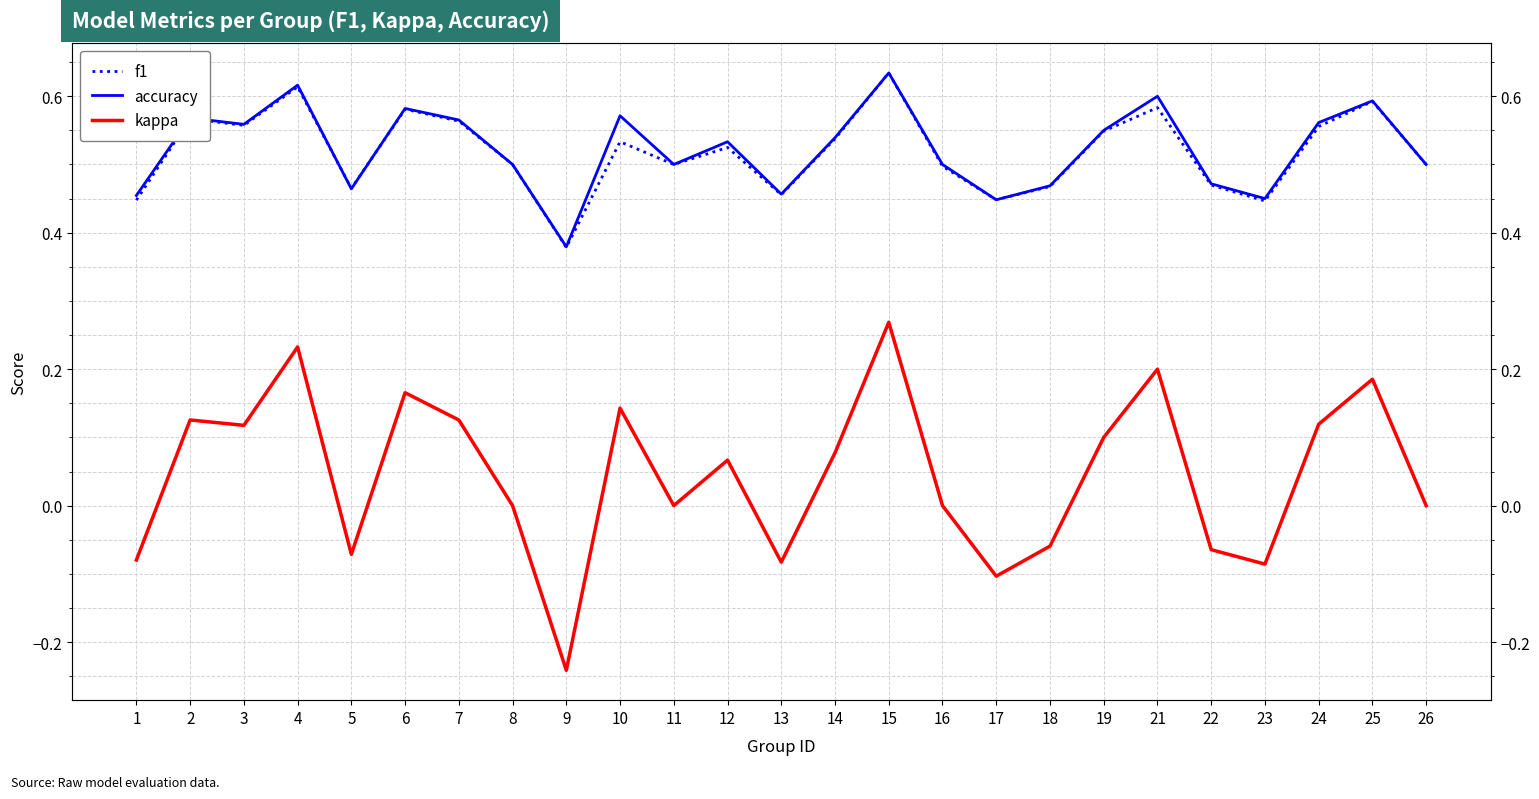

Which category has the lowest value in the f1 series?

9